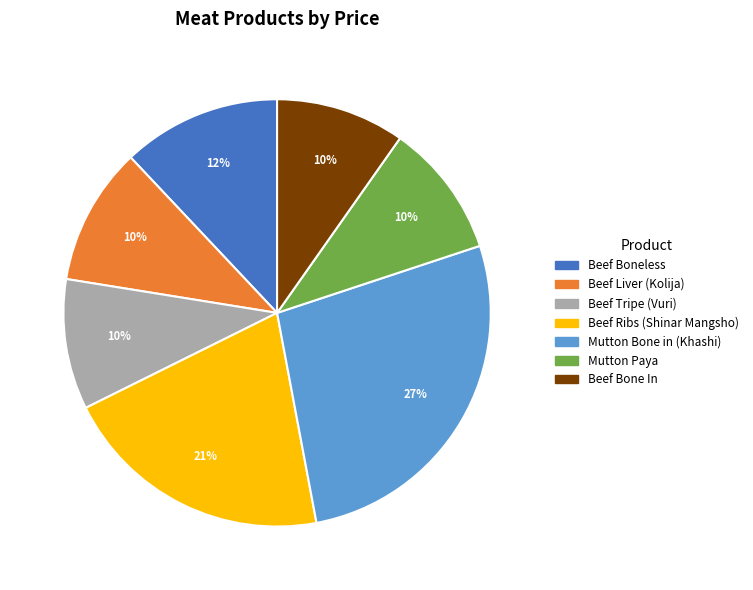

What is the ratio of the value at Beef Tripe (Vuri) to the value at Mutton Paya?

1.0